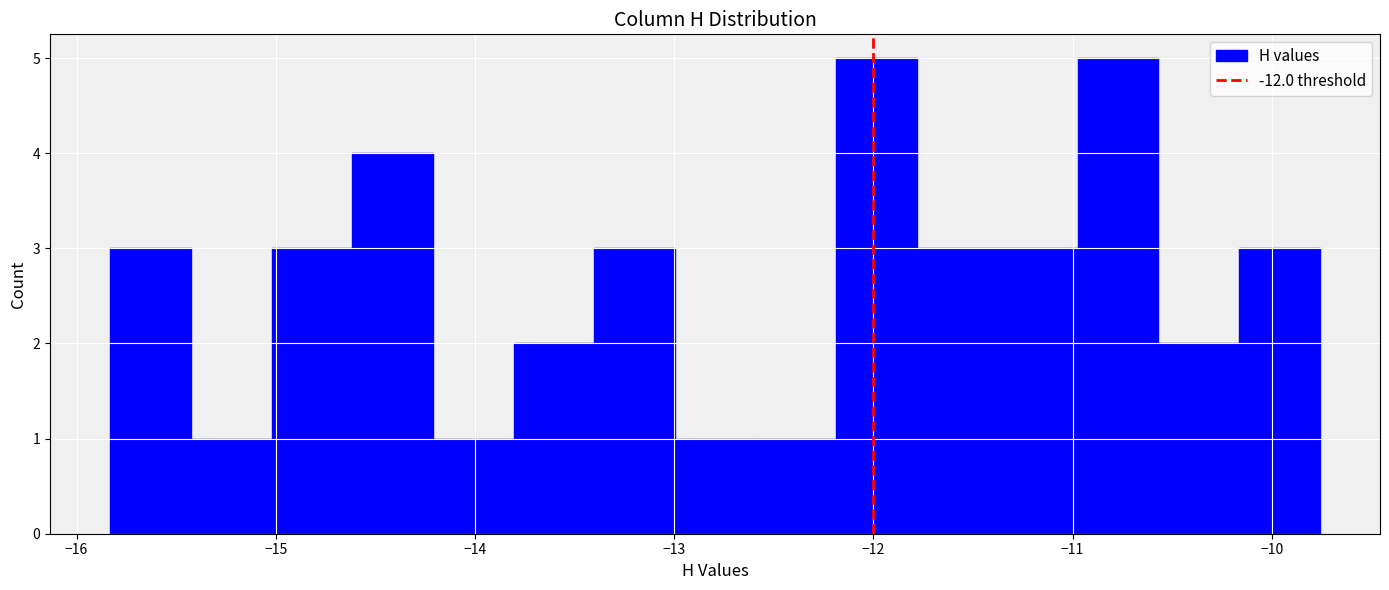

Reading left to right, transcribe this chart: for each bar, give the range it covers on the x-axis and its height. Neither the bar edges nor the heights are printed on the chart, so give them approximately, as read against the axes.

-15.8 to -15.4: 3
-15.4 to -15.0: 1
-15.0 to -14.6: 3
-14.6 to -14.2: 4
-14.2 to -13.8: 1
-13.8 to -13.4: 2
-13.4 to -13.0: 3
-13.0 to -12.6: 1
-12.6 to -12.2: 1
-12.2 to -11.8: 5
-11.8 to -11.4: 3
-11.4 to -11.0: 3
-11.0 to -10.6: 5
-10.6 to -10.2: 2
-10.2 to -9.8: 3